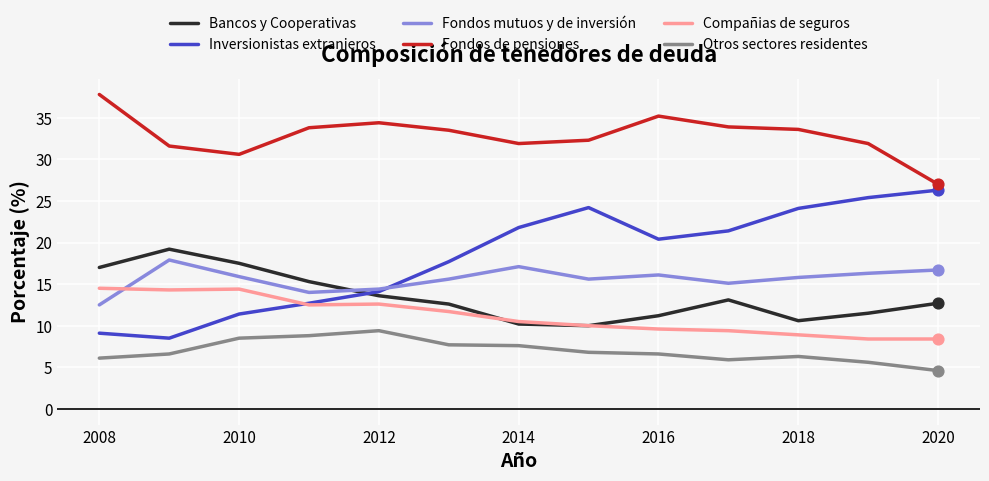

Which series has the largest total across all categories?

Fondos de pensiones